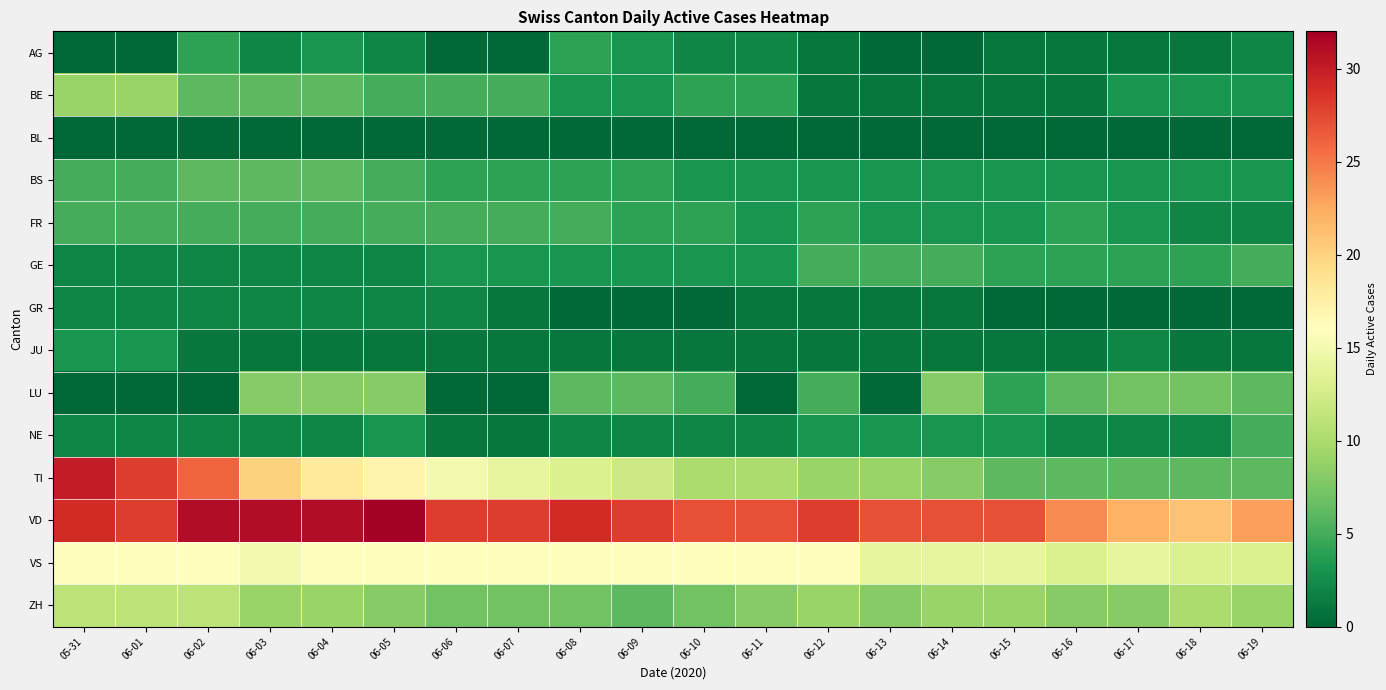

Rank the series by their maximum value, from highest to lowest.

VD, TI, VS, ZH, BE, LU, BS, FR, GE, NE, AG, JU, GR, BL